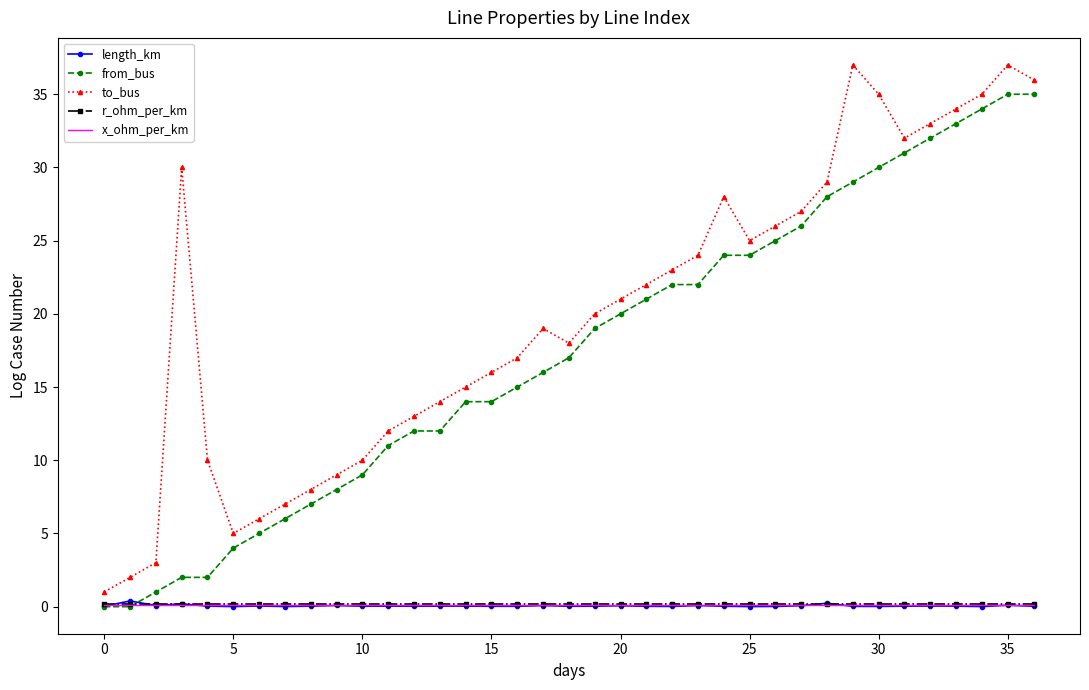

What is the maximum value shown in the chart?

37.0